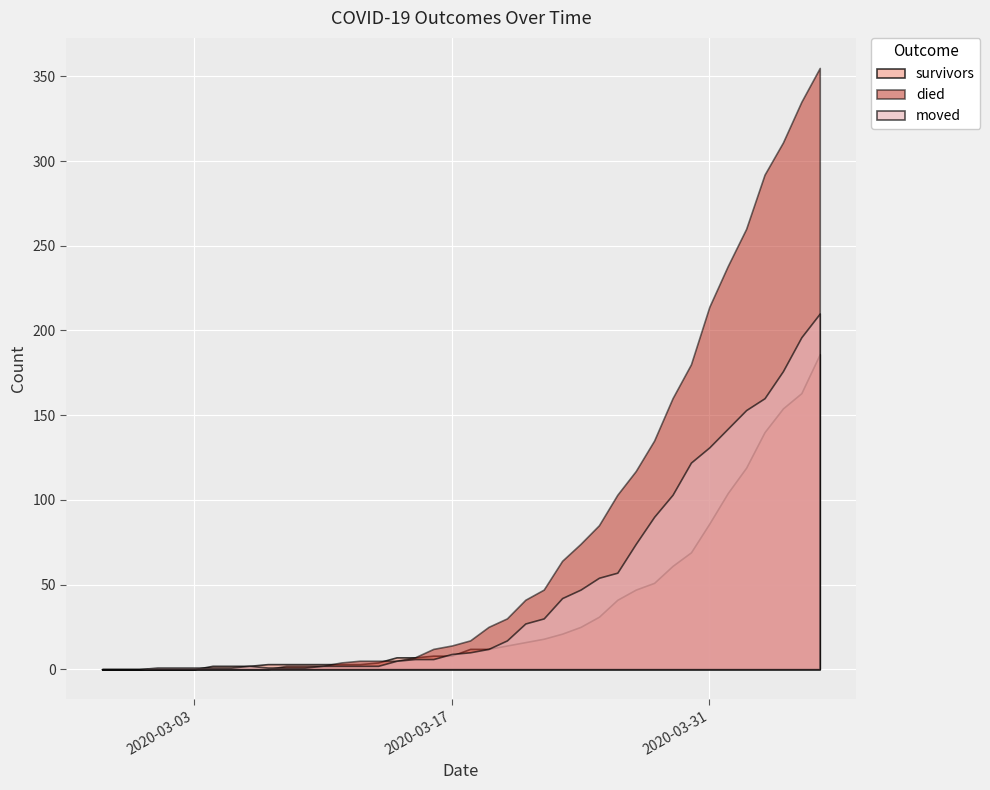

Reading left to right, extract all data points from this chart.

survivors: 2020-02-27=0	2020-02-28=0	2020-02-29=0	2020-03-01=0	2020-03-02=0	2020-03-03=0	2020-03-04=2	2020-03-05=2	2020-03-06=2	2020-03-07=3	2020-03-08=3	2020-03-09=3	2020-03-10=3	2020-03-11=3	2020-03-12=3	2020-03-13=4	2020-03-14=7	2020-03-15=7	2020-03-16=8	2020-03-17=8	2020-03-18=12	2020-03-19=12	2020-03-20=14	2020-03-21=16	2020-03-22=18	2020-03-23=21	2020-03-24=25	2020-03-25=31	2020-03-26=41	2020-03-27=47	2020-03-28=51	2020-03-29=61	2020-03-30=69	2020-03-31=86	2020-04-01=104	2020-04-02=119	2020-04-03=140	2020-04-04=154	2020-04-05=163	2020-04-06=186
died: 2020-02-27=0	2020-02-28=0	2020-02-29=0	2020-03-01=0	2020-03-02=0	2020-03-03=0	2020-03-04=0	2020-03-05=0	2020-03-06=0	2020-03-07=0	2020-03-08=2	2020-03-09=2	2020-03-10=2	2020-03-11=4	2020-03-12=5	2020-03-13=5	2020-03-14=5	2020-03-15=7	2020-03-16=12	2020-03-17=14	2020-03-18=17	2020-03-19=25	2020-03-20=30	2020-03-21=41	2020-03-22=47	2020-03-23=64	2020-03-24=74	2020-03-25=85	2020-03-26=103	2020-03-27=117	2020-03-28=135	2020-03-29=160	2020-03-30=180	2020-03-31=214	2020-04-01=238	2020-04-02=260	2020-04-03=292	2020-04-04=311	2020-04-05=335	2020-04-06=355
moved: 2020-02-27=0	2020-02-28=0	2020-02-29=0	2020-03-01=1	2020-03-02=1	2020-03-03=1	2020-03-04=1	2020-03-05=1	2020-03-06=2	2020-03-07=1	2020-03-08=1	2020-03-09=1	2020-03-10=2	2020-03-11=2	2020-03-12=2	2020-03-13=2	2020-03-14=5	2020-03-15=6	2020-03-16=6	2020-03-17=9	2020-03-18=10	2020-03-19=12	2020-03-20=17	2020-03-21=27	2020-03-22=30	2020-03-23=42	2020-03-24=47	2020-03-25=54	2020-03-26=57	2020-03-27=74	2020-03-28=90	2020-03-29=103	2020-03-30=122	2020-03-31=131	2020-04-01=142	2020-04-02=153	2020-04-03=160	2020-04-04=176	2020-04-05=196	2020-04-06=210